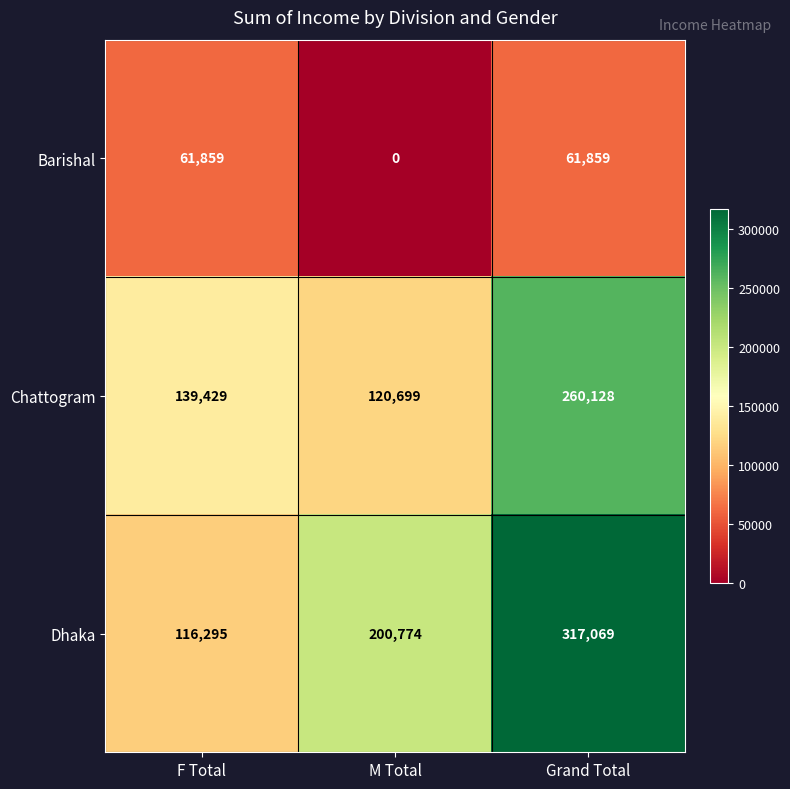

Reading left to right, list all the values displayed in this chart.

Barishal: F Total=61859	M Total=0	Grand Total=61859
Chattogram: F Total=139429	M Total=120699	Grand Total=260128
Dhaka: F Total=116295	M Total=200774	Grand Total=317069